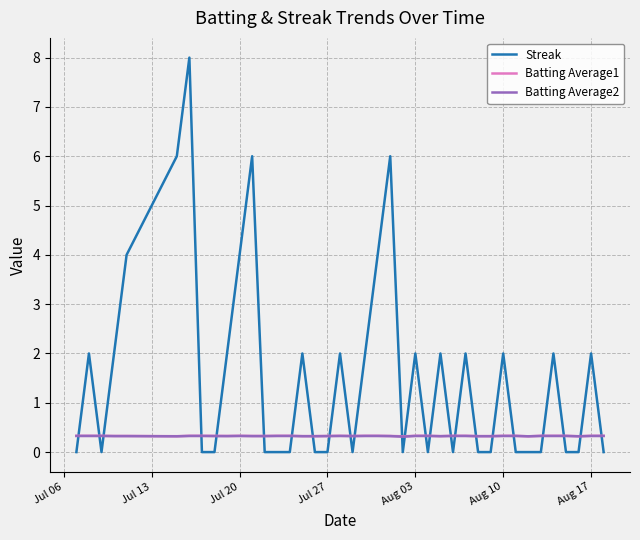

Does the chart have visible grid lines?

Yes